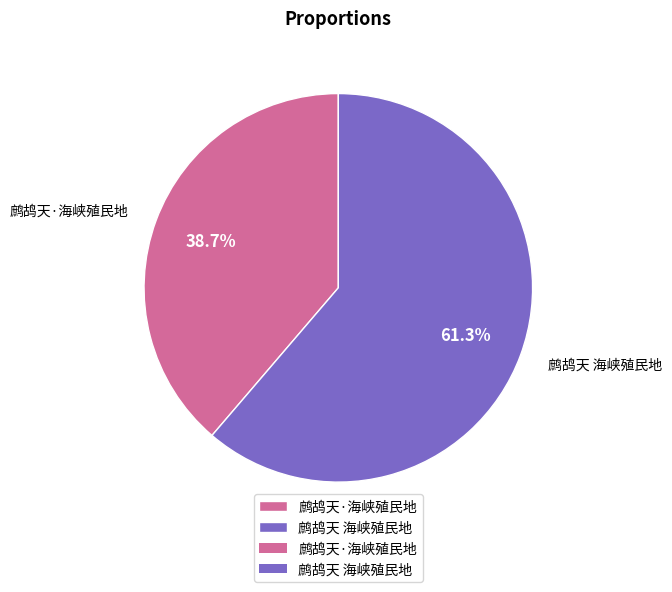

Is there any slice that represents more than half of the pie?

Yes